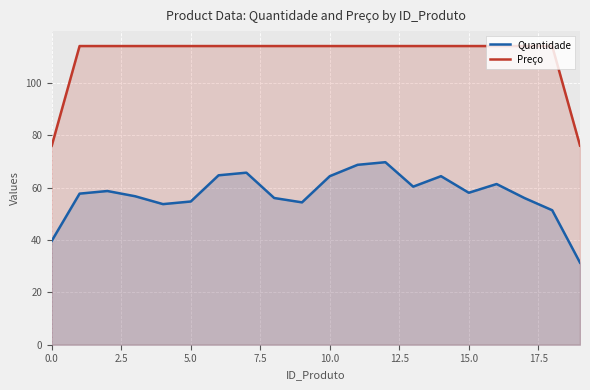

What is the approximate value of Preço at 11?

114.0